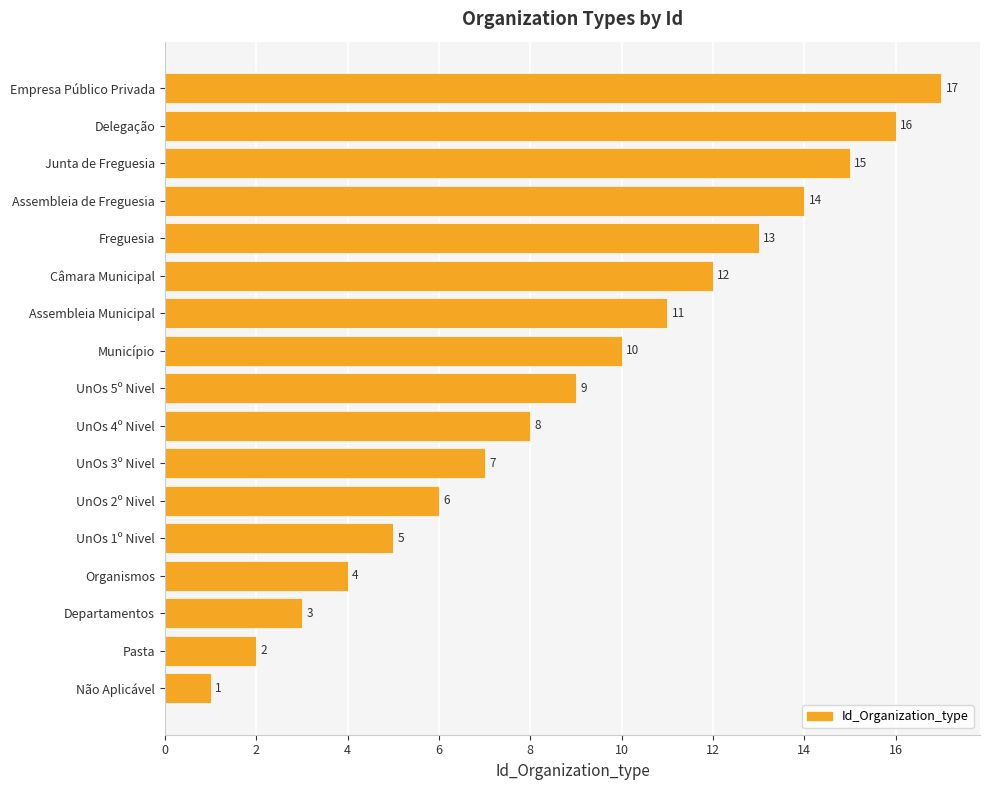

Read the value at Departamentos.

3